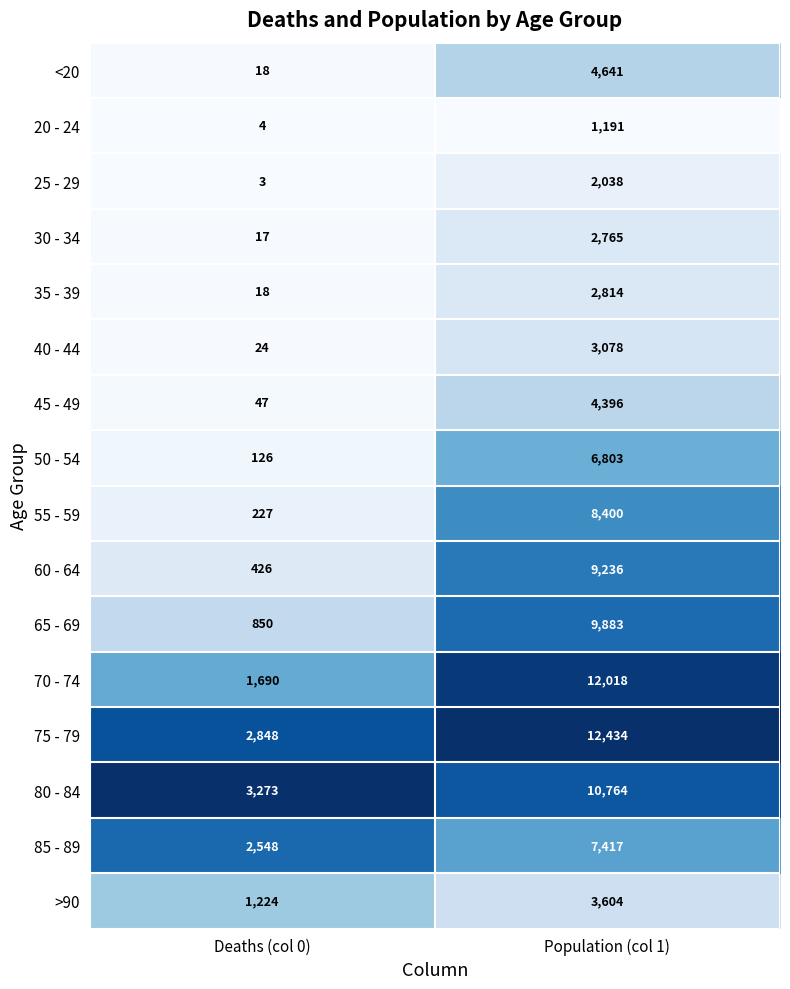

Read the >90 value at Deaths (col 0), to the nearest 10.

1220